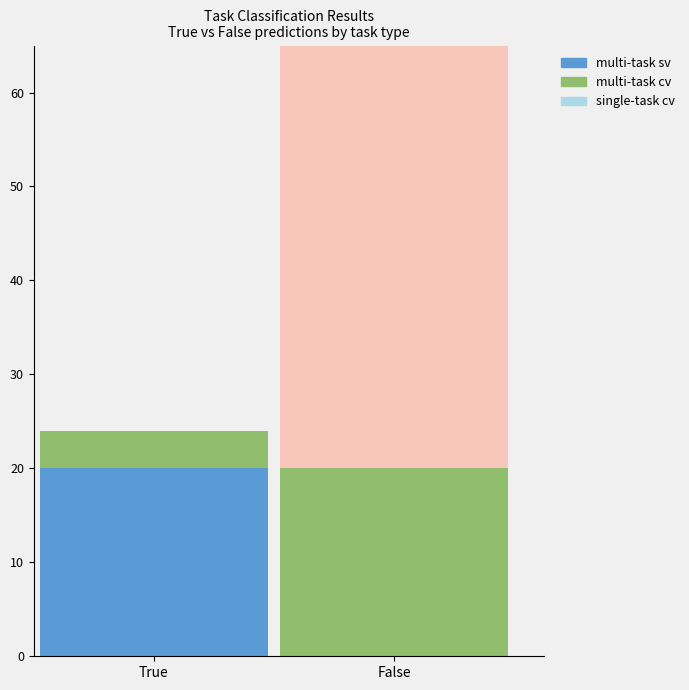

Where does the False series first go above 36?

2